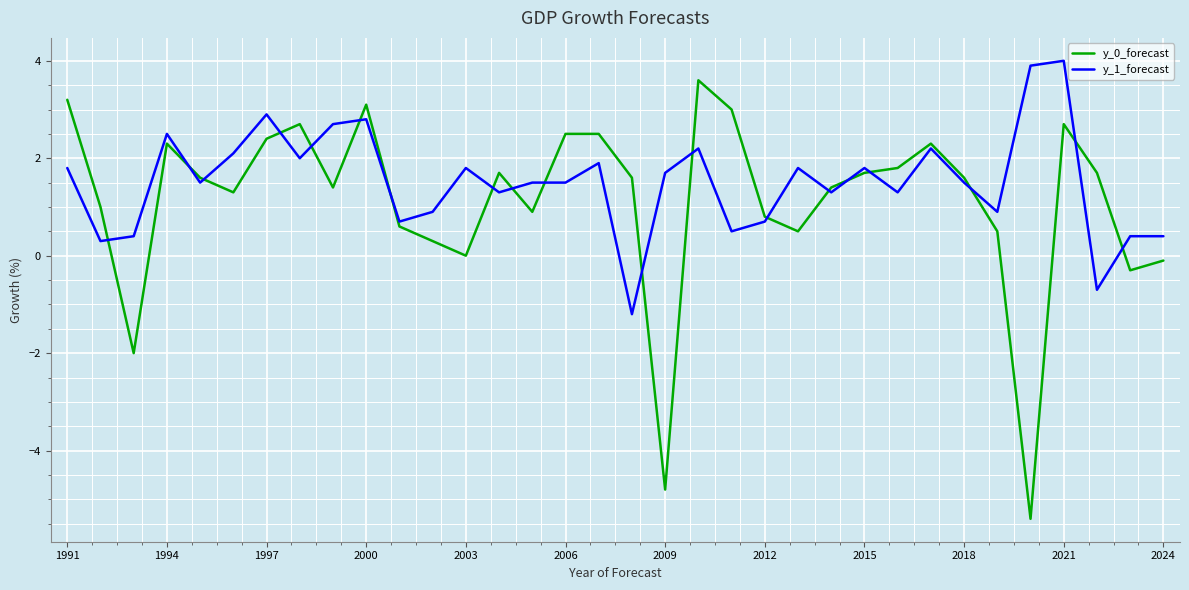

What is the highest value of the y_1_forecast series?

4.0